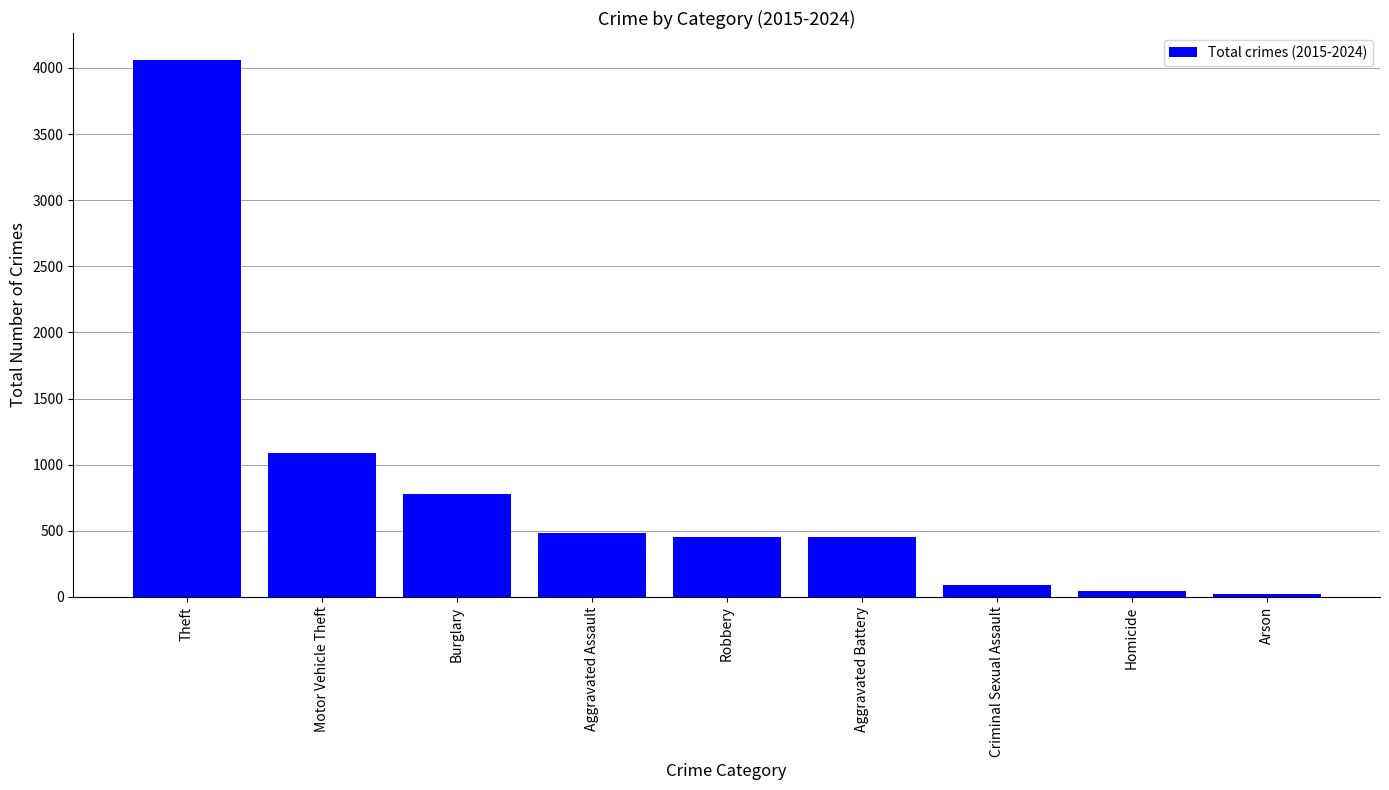

How many bars are there in total?

9